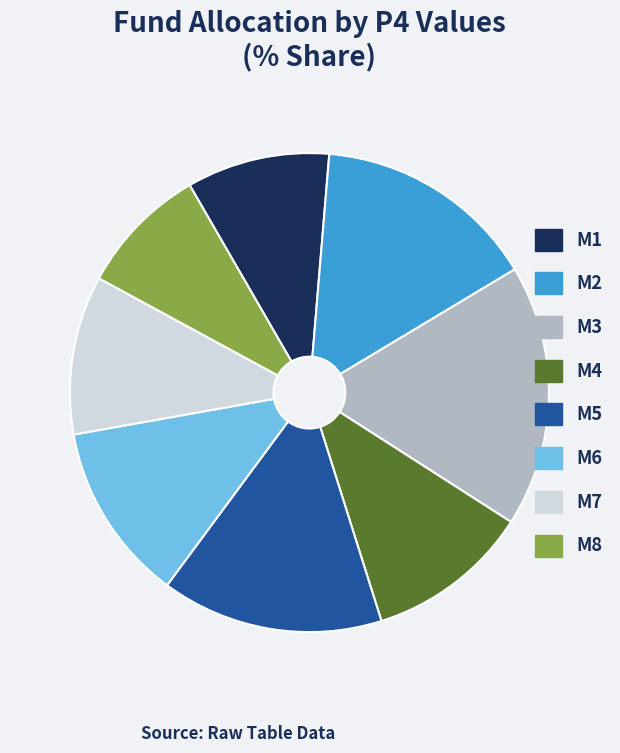

Between M8 and M3, which is larger?

M3